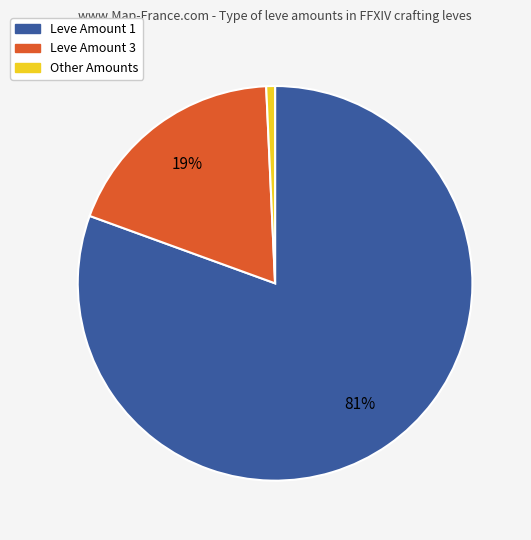

To the nearest percent, what is the average slice percentage?

33%